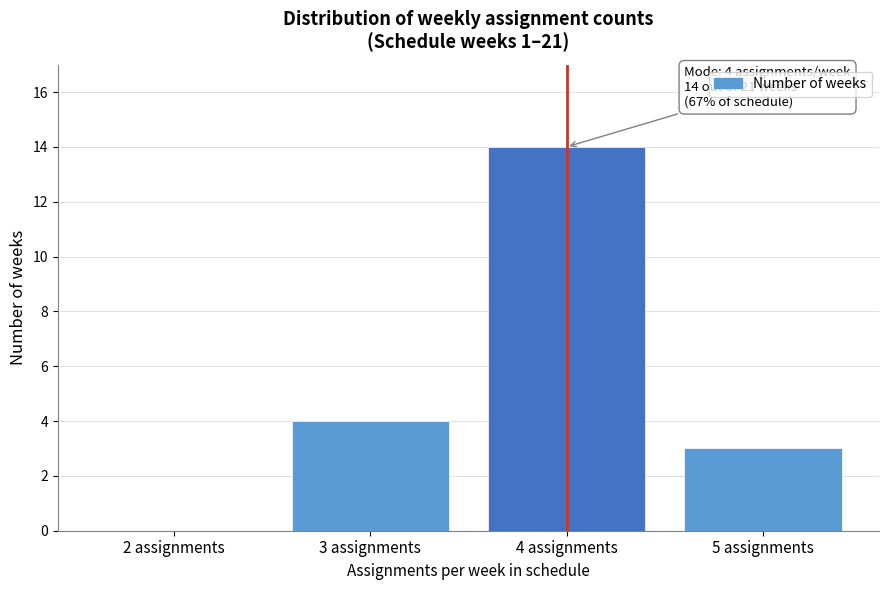

Reading left to right, transcribe all the data shown in this chart.

2 assignments=0	3 assignments=4	4 assignments=14	5 assignments=3